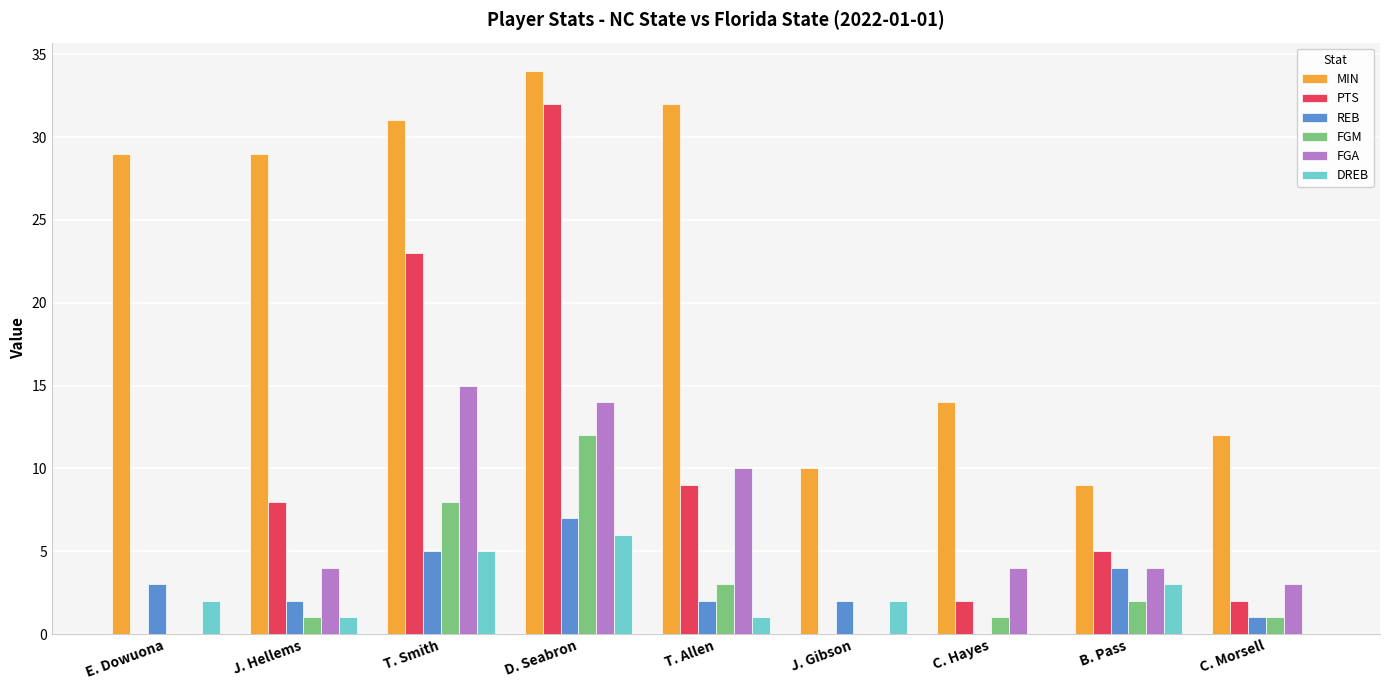

The REB series shows 7 at D. Seabron. True or false?

True